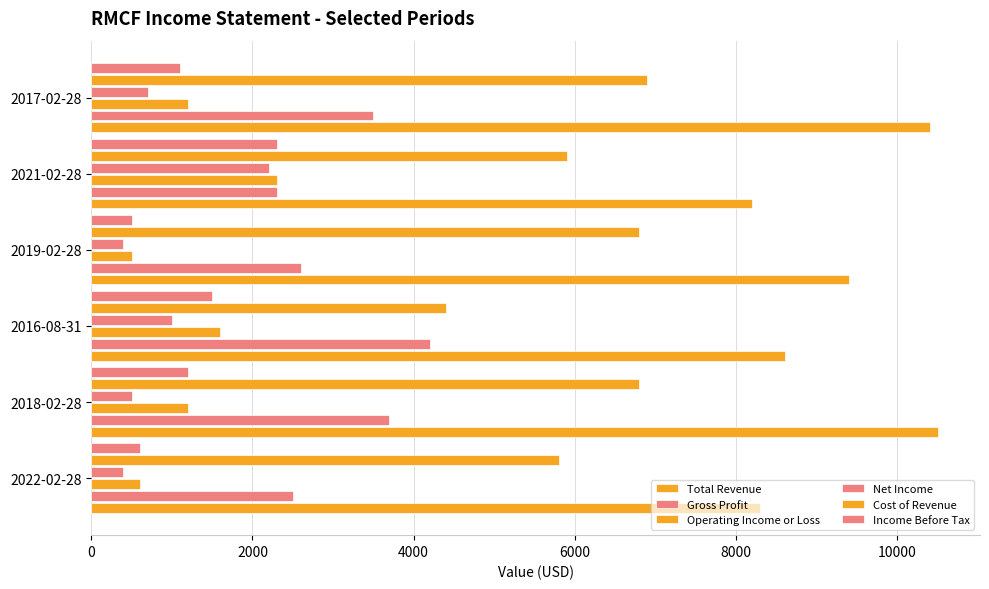

How many values in the Cost of Revenue series are below 6800?

3